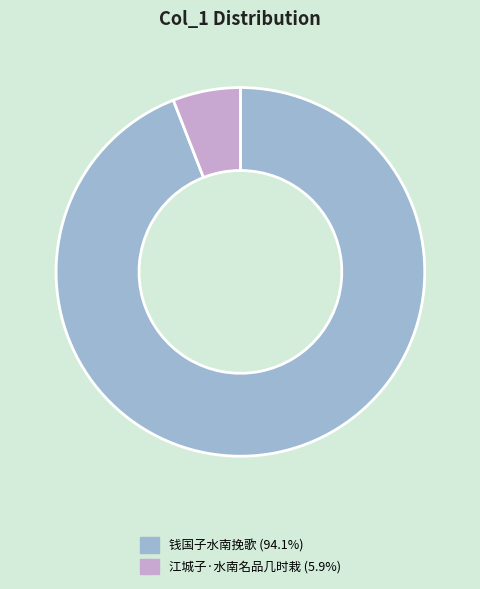

Is the sum of 江城子·水南名品几时栽 (5.9%) and 钱国子水南挽歌 (94.1%) greater than half?

Yes